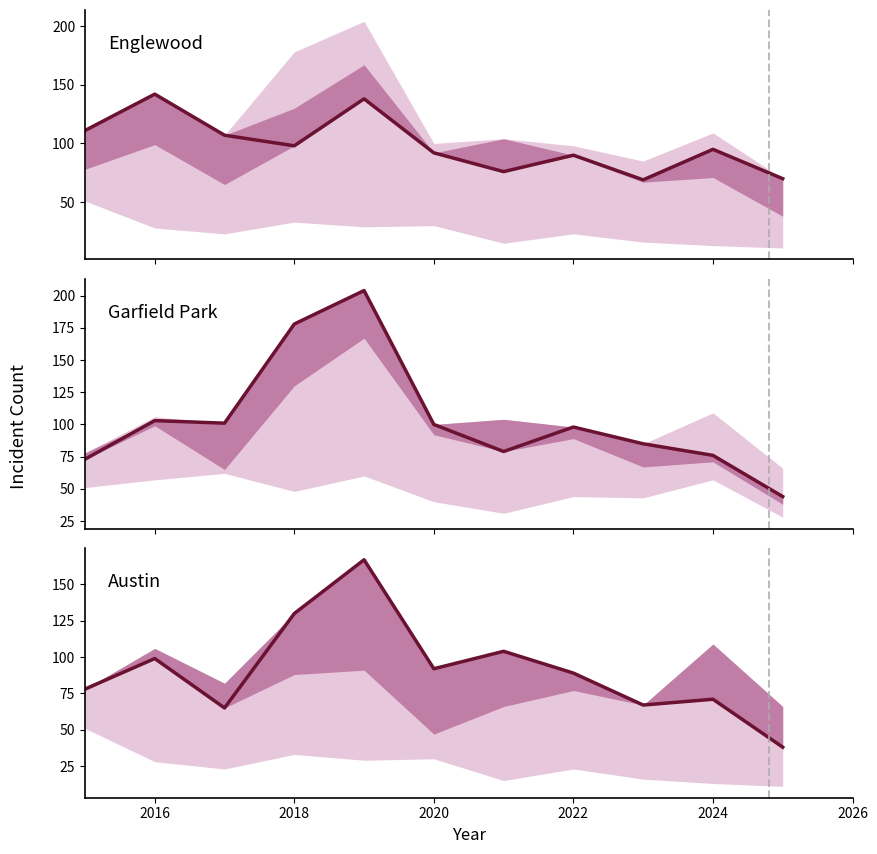

Does the chart display data point markers on the line(s)?

No